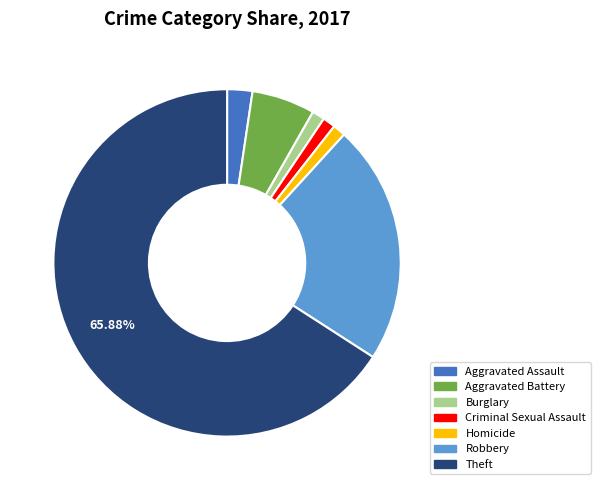

Which category has the biggest portion of the pie?

Theft